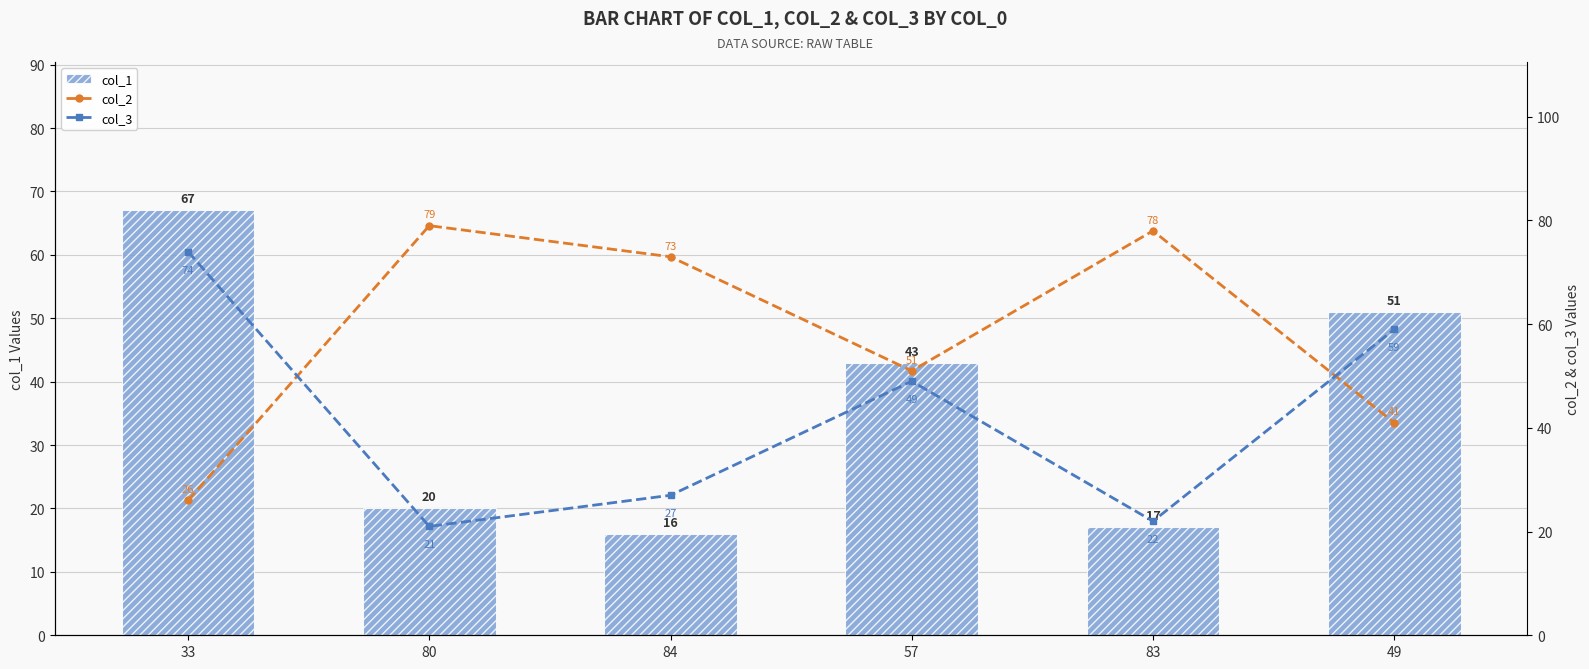

What are all the series names shown in the legend?

col_1, col_2, col_3